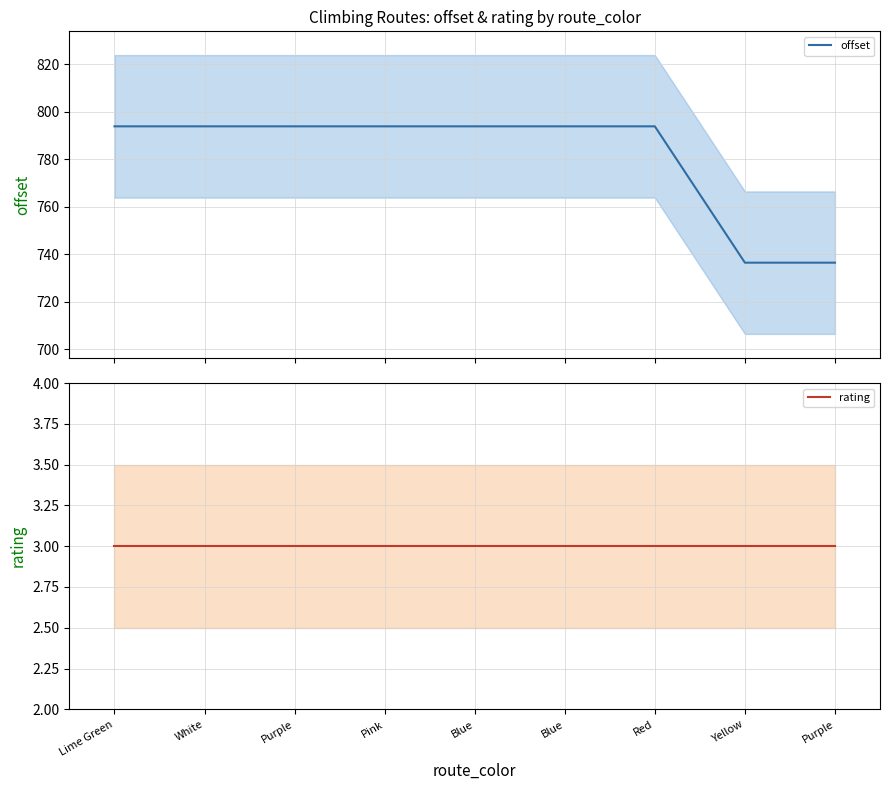

At which category does the chart reach its minimum across all series?

Lime Green